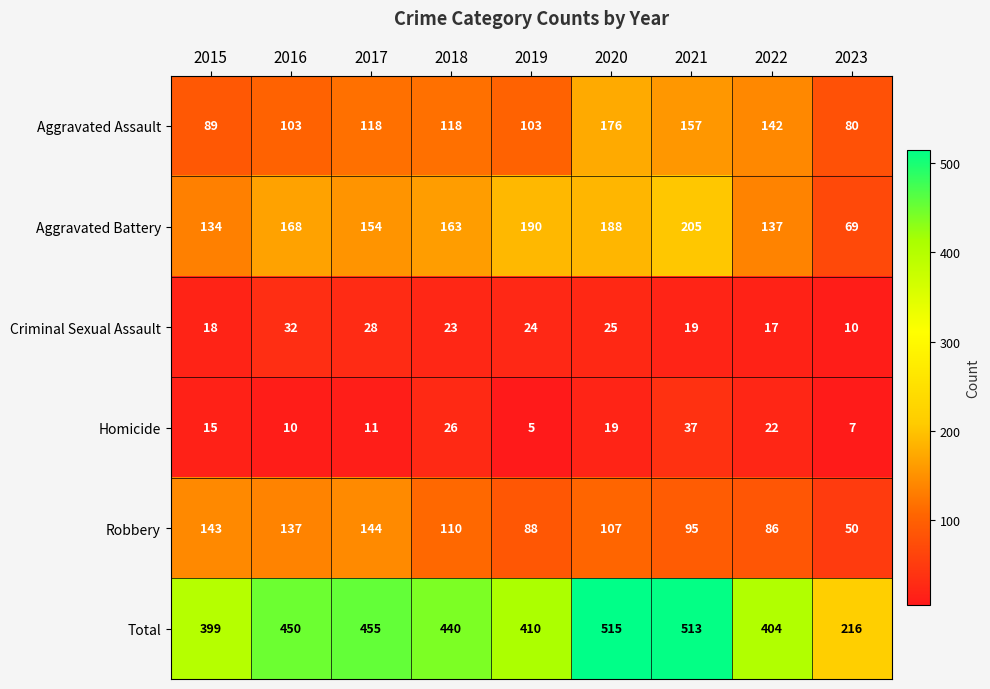

Which category has the highest value across all series?

2020